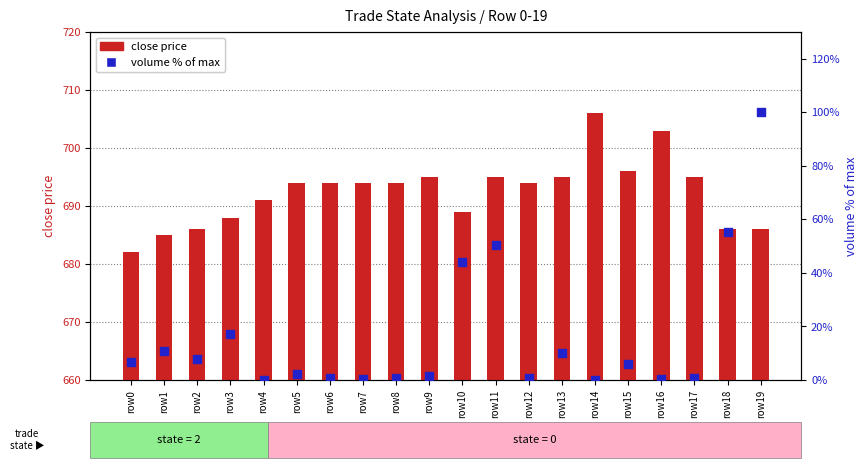

Is the value of close price at row19 greater than the value of volume (% of max) at row7?

Yes